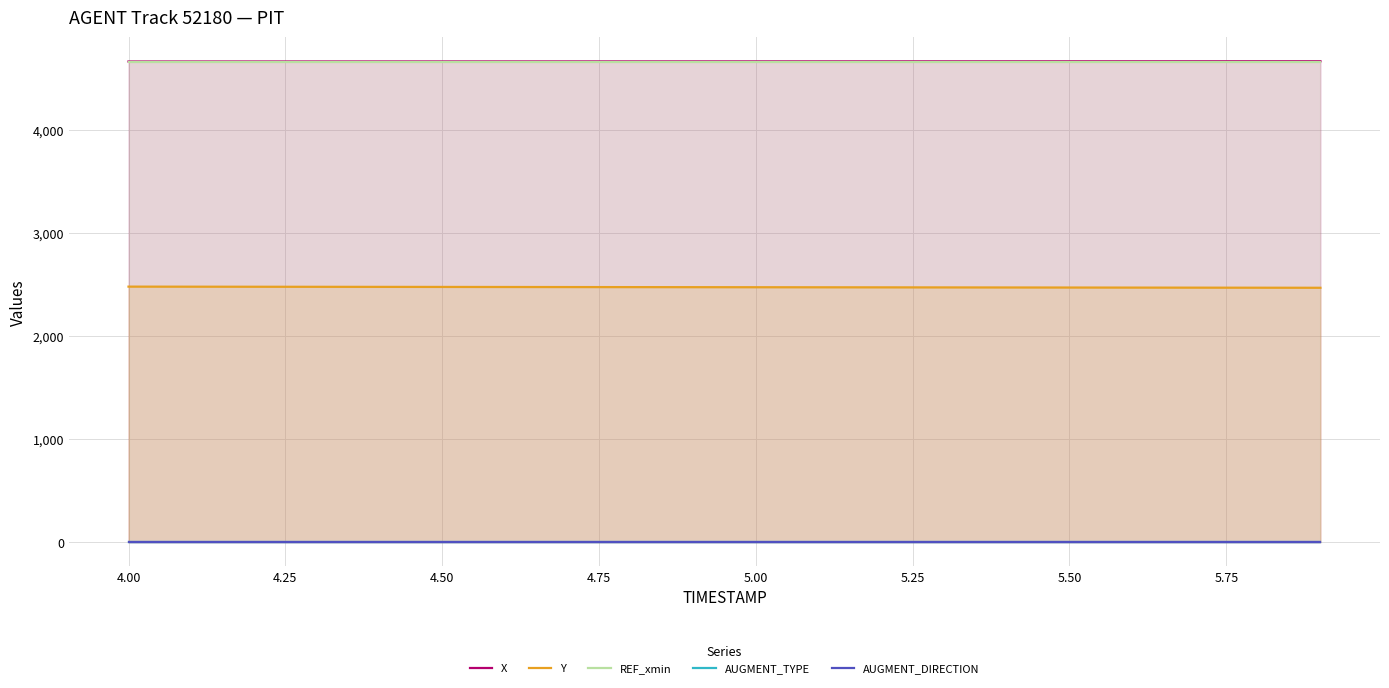

What is the difference between the maximum and minimum values in the X series?

2.6